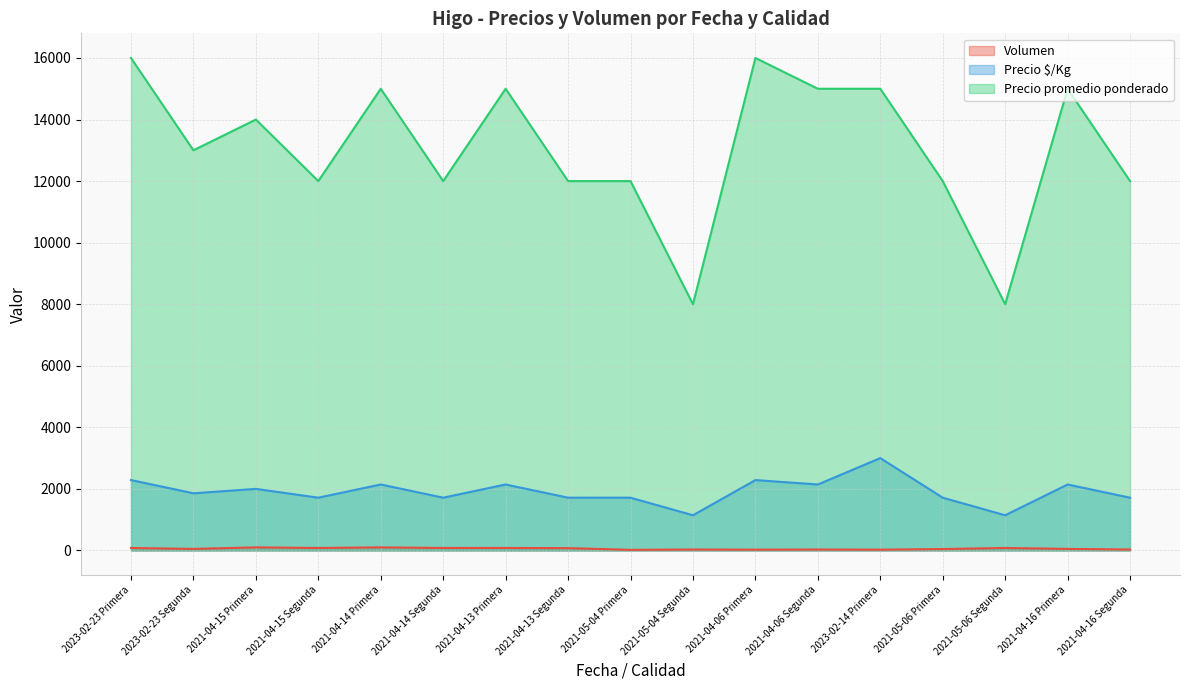

The Precio $/Kg series shows 2143 at 2021-04-14 Primera. True or false?

True